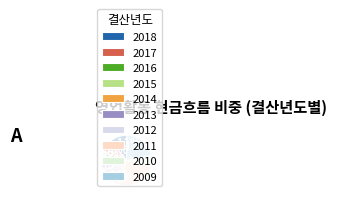

To the nearest percent, what portion does 2018 represent?

11%